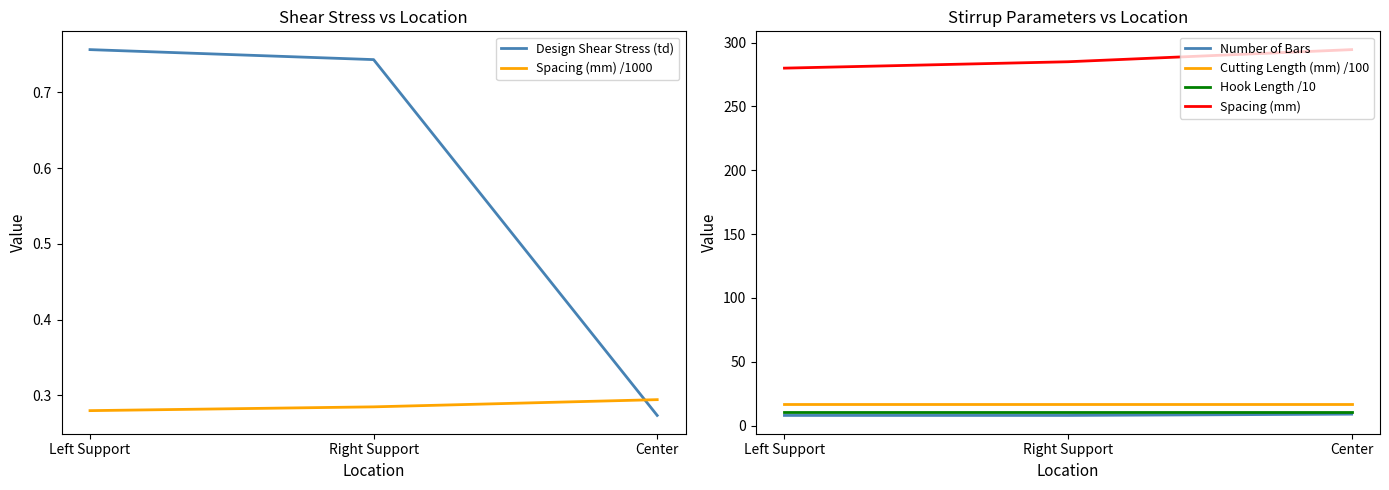

How many categories are shown in the chart?

3